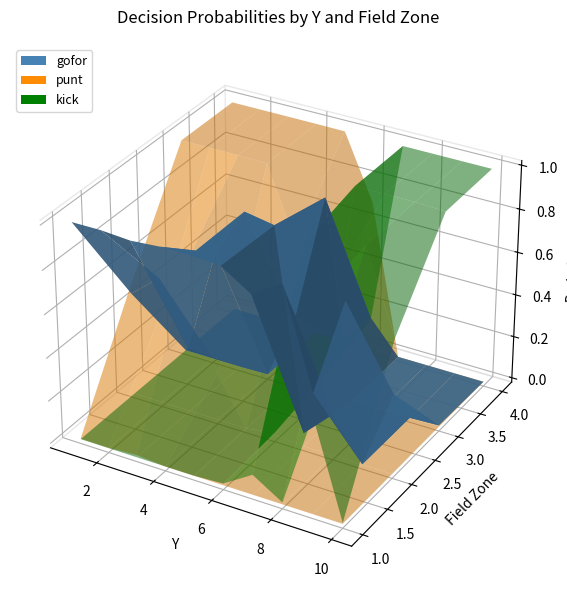

Reading left to right, extract all data points from this chart.

gofor: 1.0	0.5	0.0	0.0	1.0	0.6	0.0	0.0	1.0	0.3	0.0	0.0	1.0	0.8	0.0	0.0	1.0	1.0	0.3	0.0	1.0	1.0	0.9	0.2	0.9	0.1	0.0	0.0	1.0	0.2	0.0	0.0	0.6	0.0	0.0	0.0	1.0	0.4	0.0	0.0
punt: 0.0	0.5	1.0	1.0	0.0	0.4	1.0	1.0	0.0	0.7	1.0	1.0	0.0	0.2	1.0	1.0	0.0	0.0	0.7	1.0	0.0	0.0	0.0	0.7	0.0	0.0	0.0	0.0	0.0	0.0	0.0	0.0	0.0	0.0	0.0	0.0	0.0	0.0	0.0	0.0
kick: 0.0	0.0	0.0	0.0	0.0	0.0	0.0	0.0	0.0	0.0	0.0	0.0	0.0	0.0	0.0	0.0	0.0	0.0	0.0	0.0	0.0	0.0	0.1	0.1	0.1	0.9	1.0	1.0	0.0	0.8	1.0	1.0	0.4	1.0	1.0	1.0	0.0	0.6	1.0	1.0